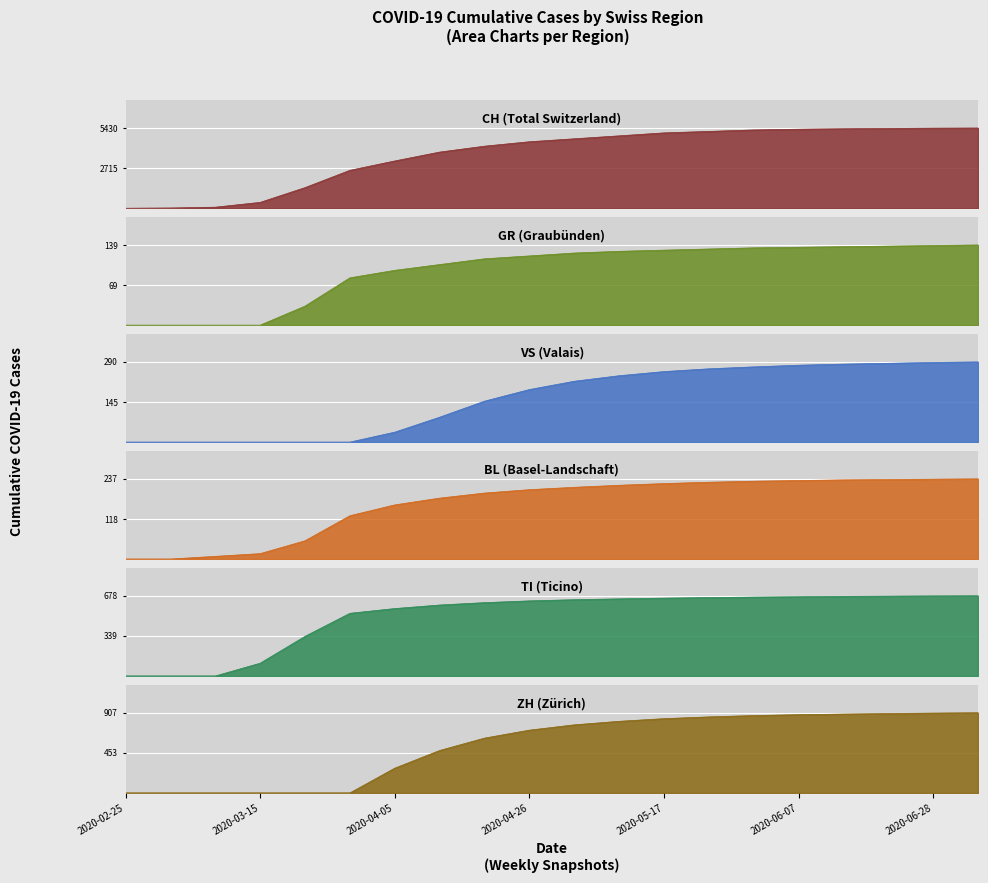

What are all the series names shown in the legend?

CH, GR, VS, BL, TI, ZH